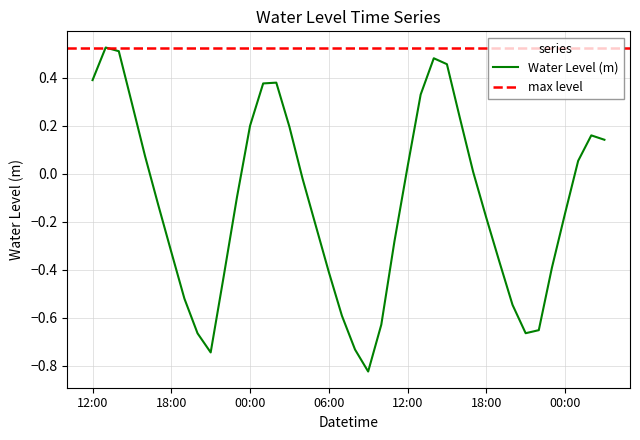

What is the average value?

-0.1